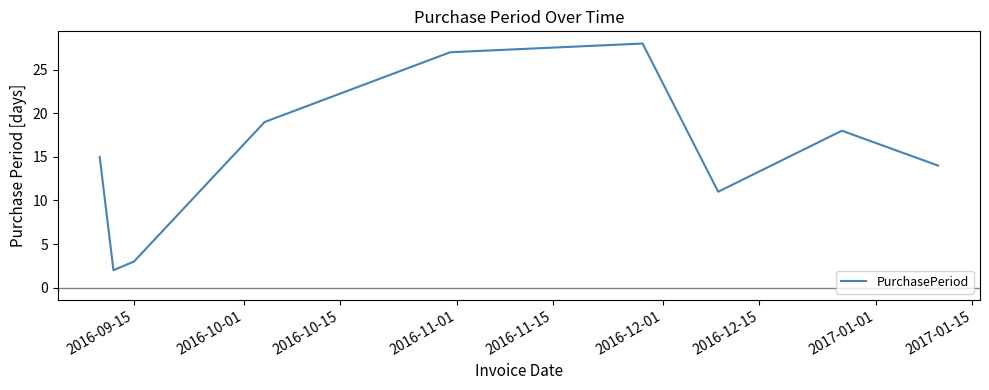

What is the minimum value shown in the chart?

2